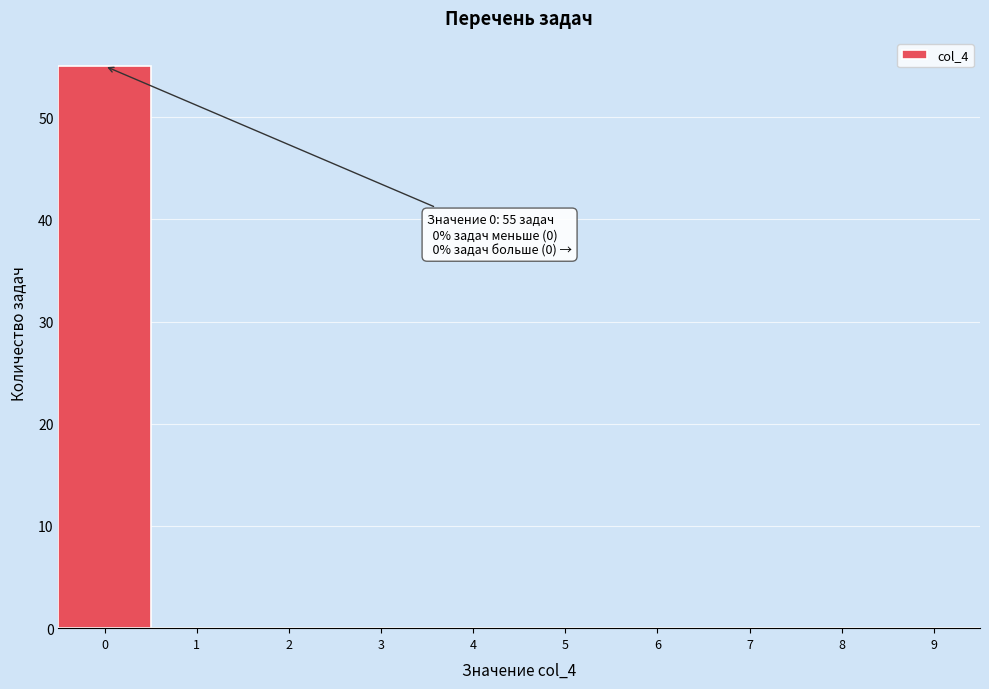

Over which range of the x-axis is the bar tallest?

-0.5 to 0.5